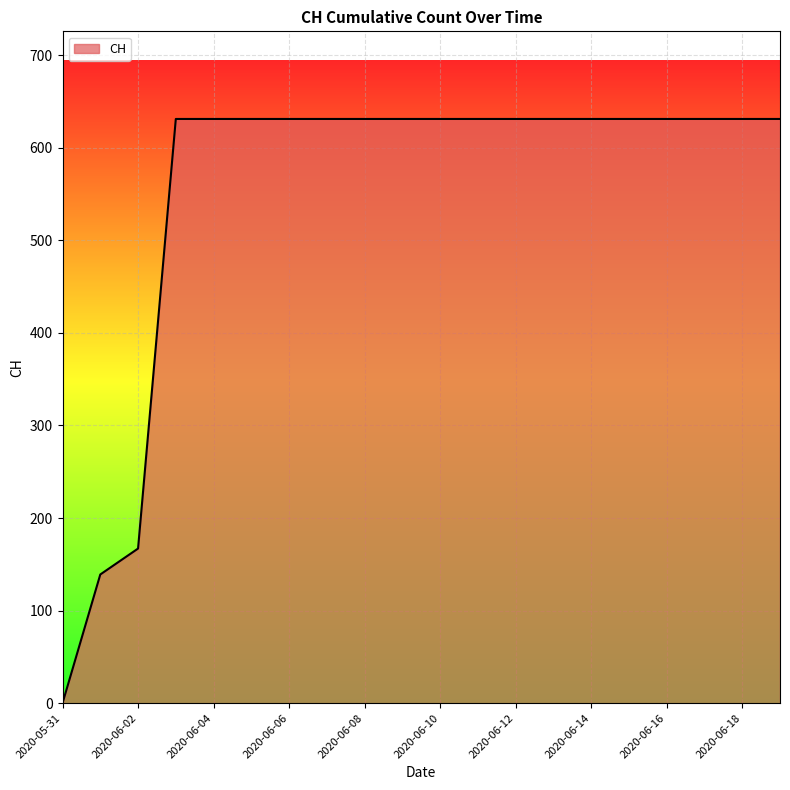

What is the maximum value shown in the chart?

631